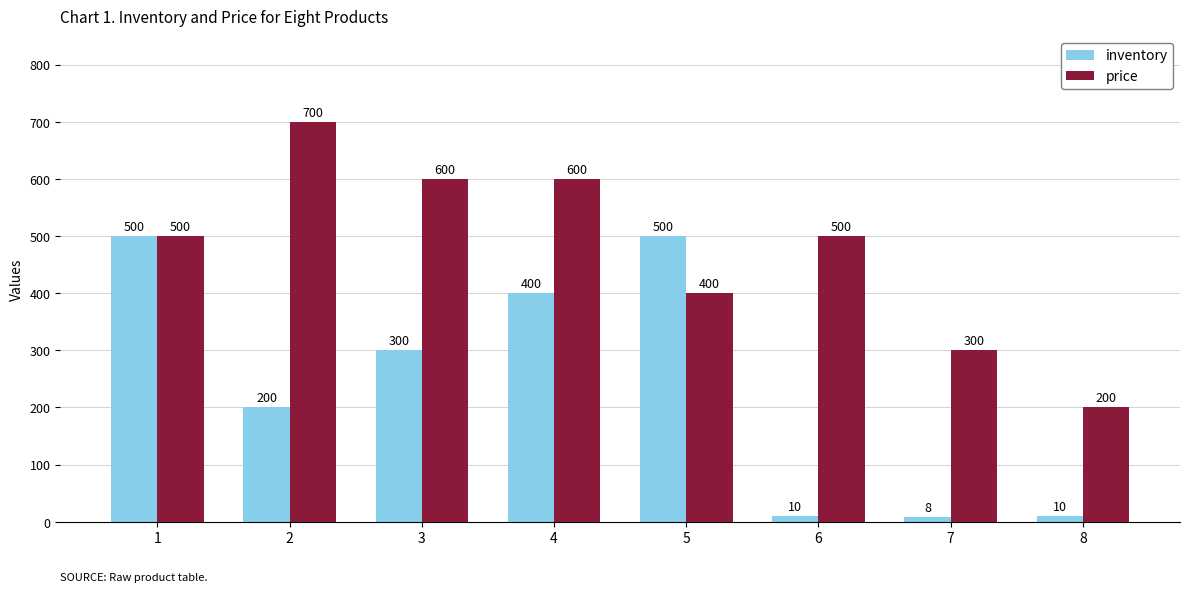

What are all the series names shown in the legend?

inventory, price